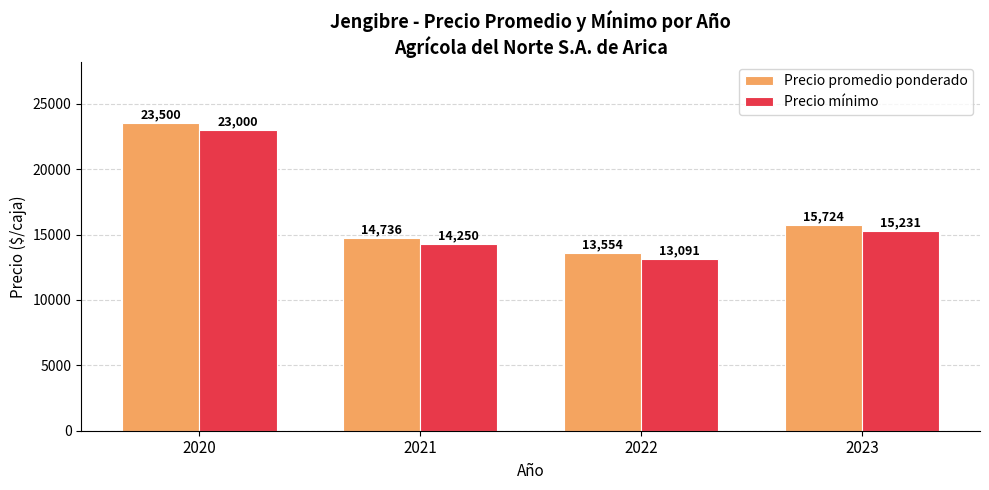

What is the sum of the Precio mínimo values at 2023 and 2022?

28322